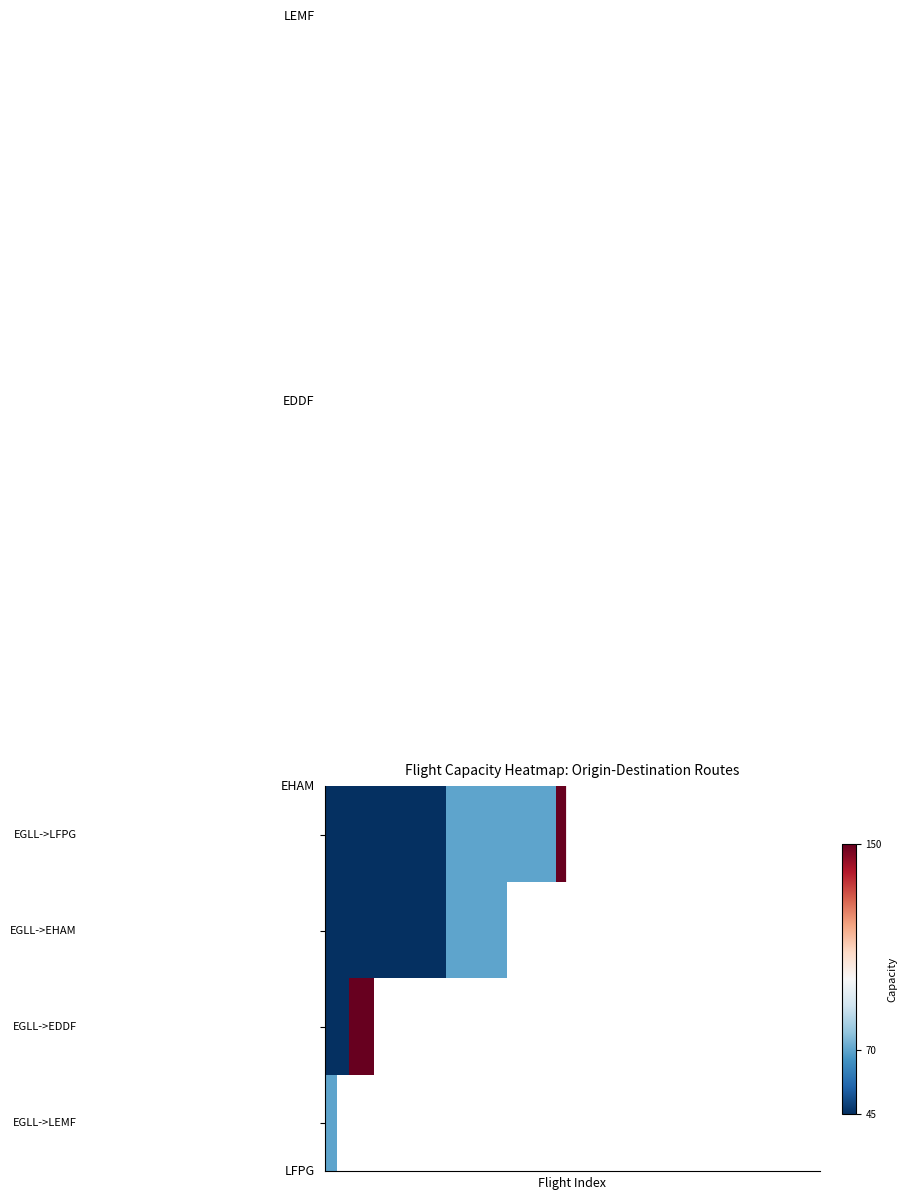

How many series are shown in this chart?

4